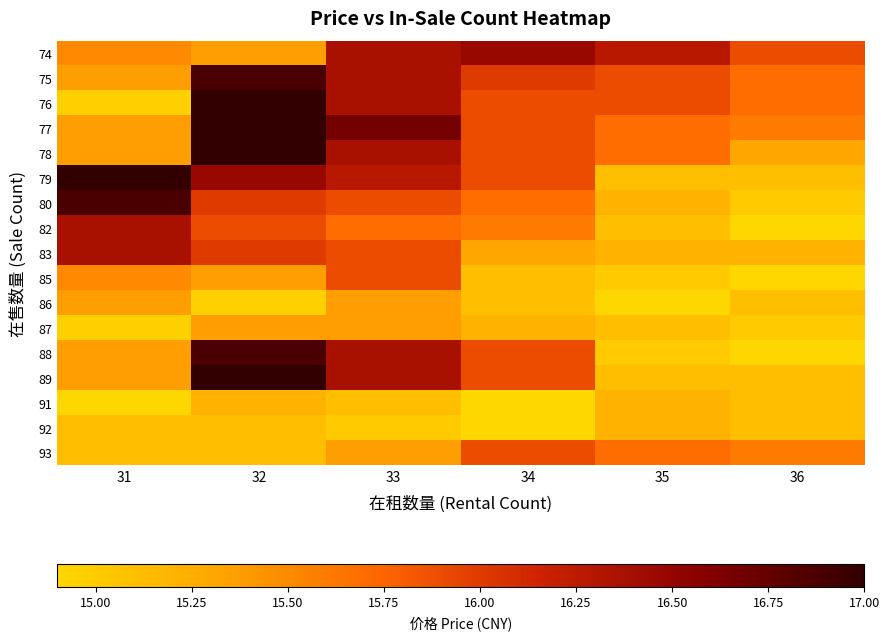

Which has a higher value, 32 or 36?

36